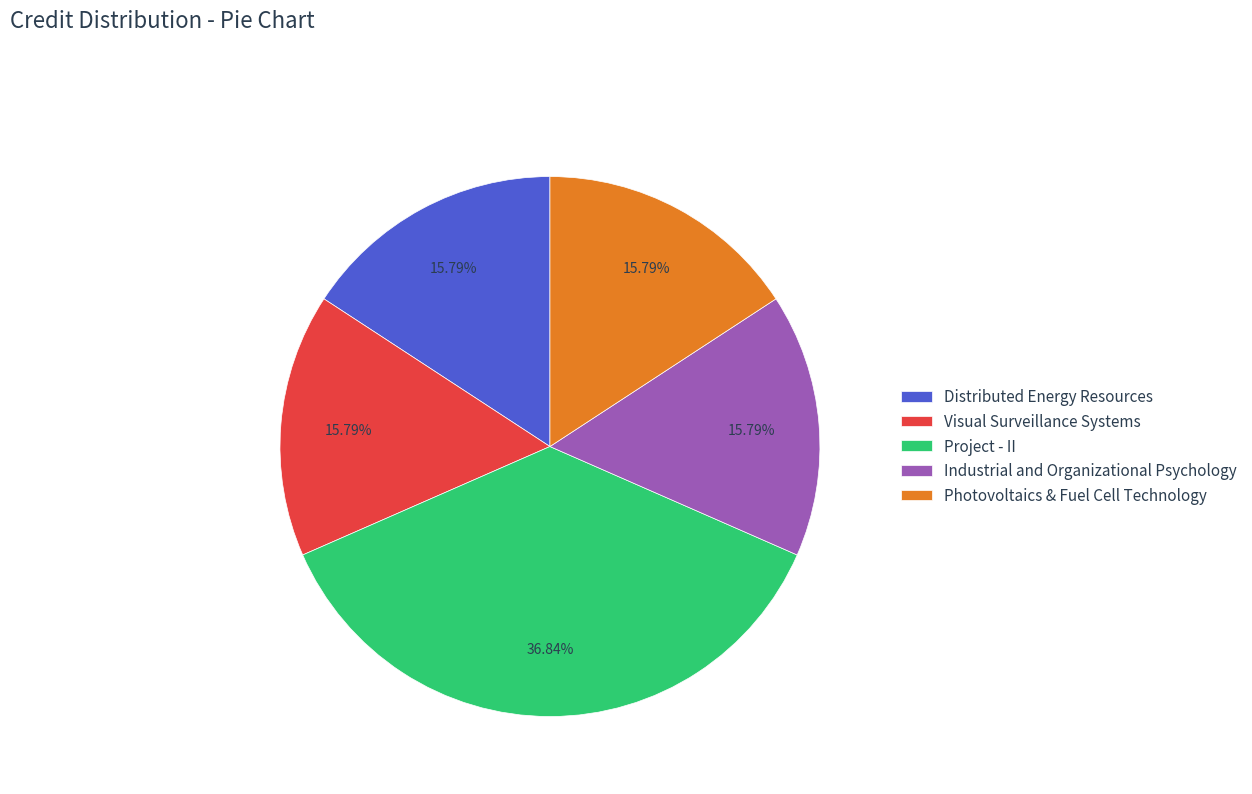

Is there a majority slice in this chart?

No